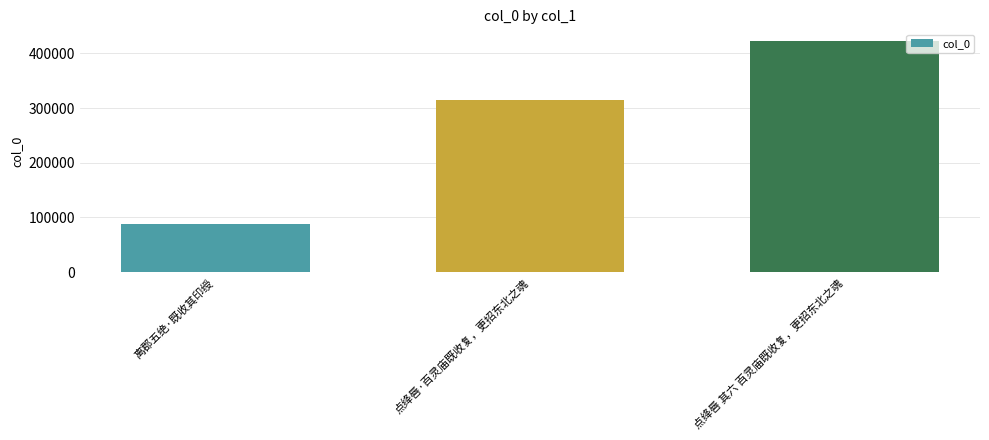

What is the approximate value at 点绛唇 其六 百灵庙既收复，更招东北之魂?

422670